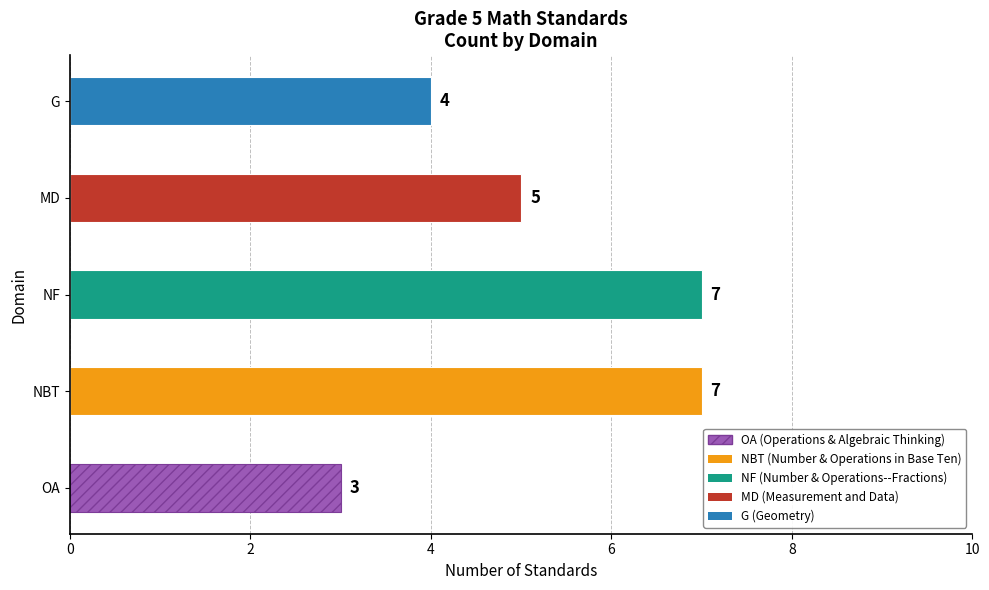

What is the difference between the values at G and OA?

1